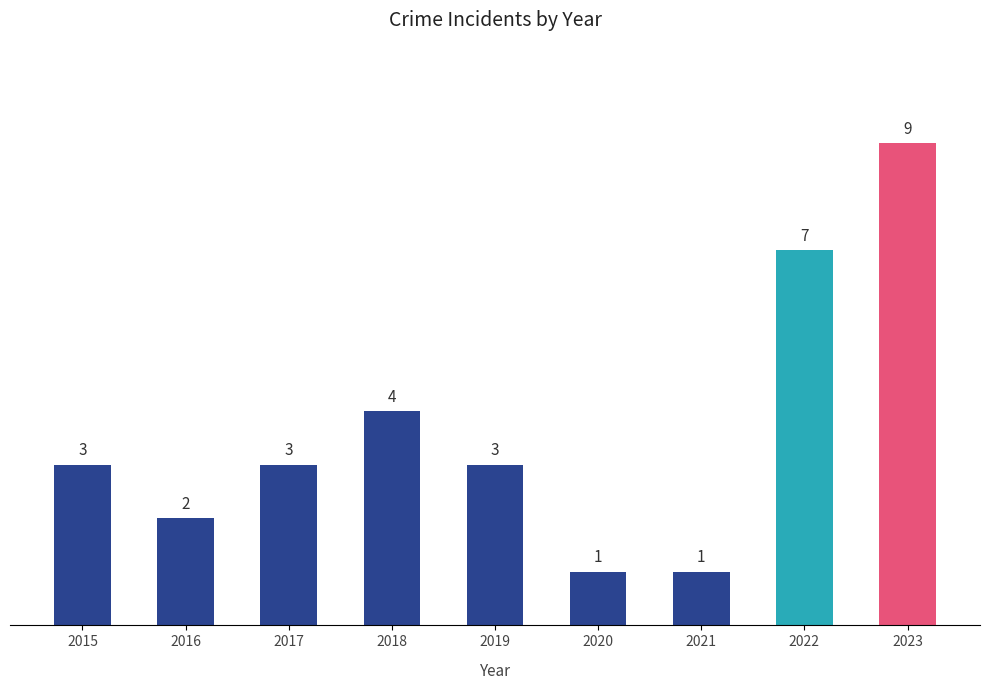

Which category has the highest value across all series?

2023